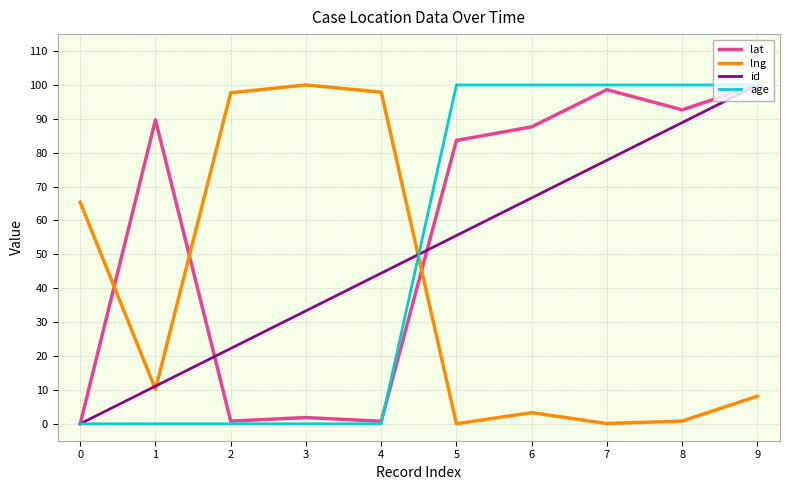

What is the difference between the id values at 8 and 3?

55.6